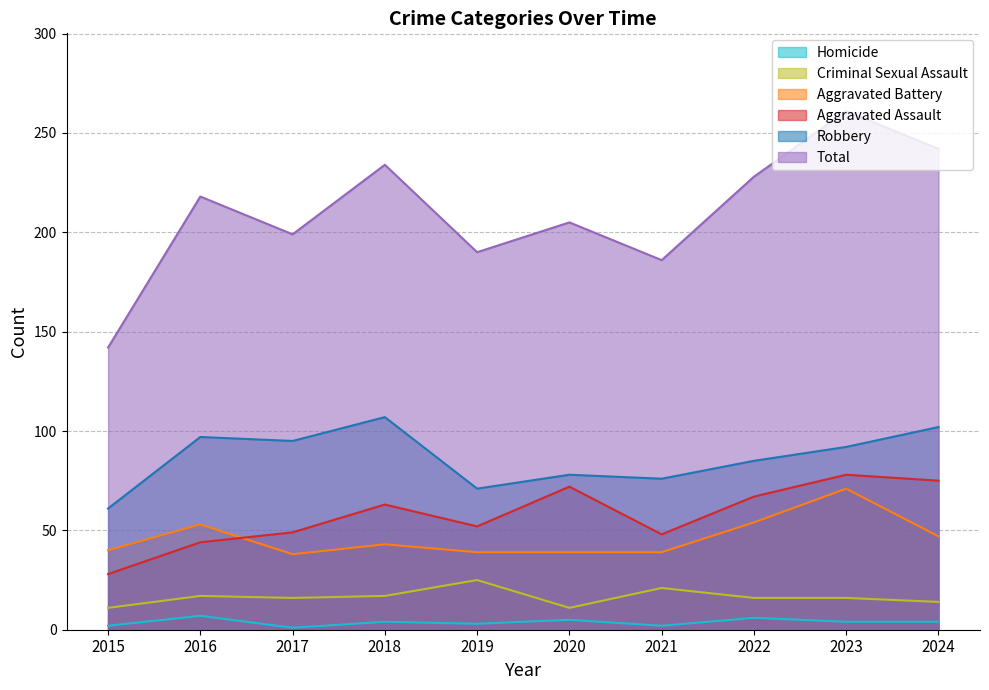

How many lines are shown in the chart?

6